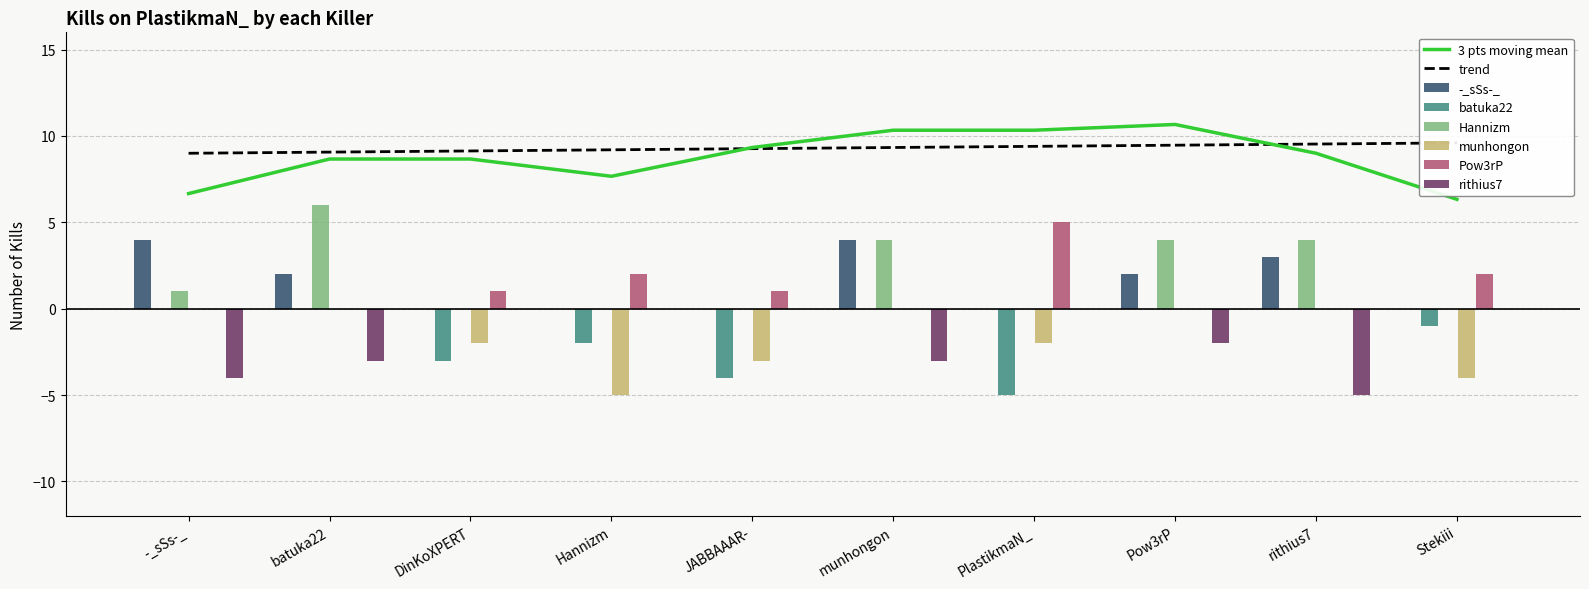

Reading left to right, what are all the values shown in this chart?

-_sSs-_: -_sSs-_=4	batuka22=2	DinKoXPERT=0	Hannizm=0	JABBAAAR-=0	munhongon=4	PlastikmaN_=0	Pow3rP=2	rithius7=3	Stekiii=0
batuka22: -_sSs-_=0	batuka22=0	DinKoXPERT=-3	Hannizm=-2	JABBAAAR-=-4	munhongon=0	PlastikmaN_=-5	Pow3rP=0	rithius7=0	Stekiii=-1
Hannizm: -_sSs-_=1	batuka22=6	DinKoXPERT=0	Hannizm=0	JABBAAAR-=0	munhongon=4	PlastikmaN_=0	Pow3rP=4	rithius7=4	Stekiii=0
munhongon: -_sSs-_=0	batuka22=0	DinKoXPERT=-2	Hannizm=-5	JABBAAAR-=-3	munhongon=0	PlastikmaN_=-2	Pow3rP=0	rithius7=0	Stekiii=-4
Pow3rP: -_sSs-_=0	batuka22=0	DinKoXPERT=1	Hannizm=2	JABBAAAR-=1	munhongon=0	PlastikmaN_=5	Pow3rP=0	rithius7=0	Stekiii=2
rithius7: -_sSs-_=-4	batuka22=-3	DinKoXPERT=0	Hannizm=0	JABBAAAR-=0	munhongon=-3	PlastikmaN_=0	Pow3rP=-2	rithius7=-5	Stekiii=0